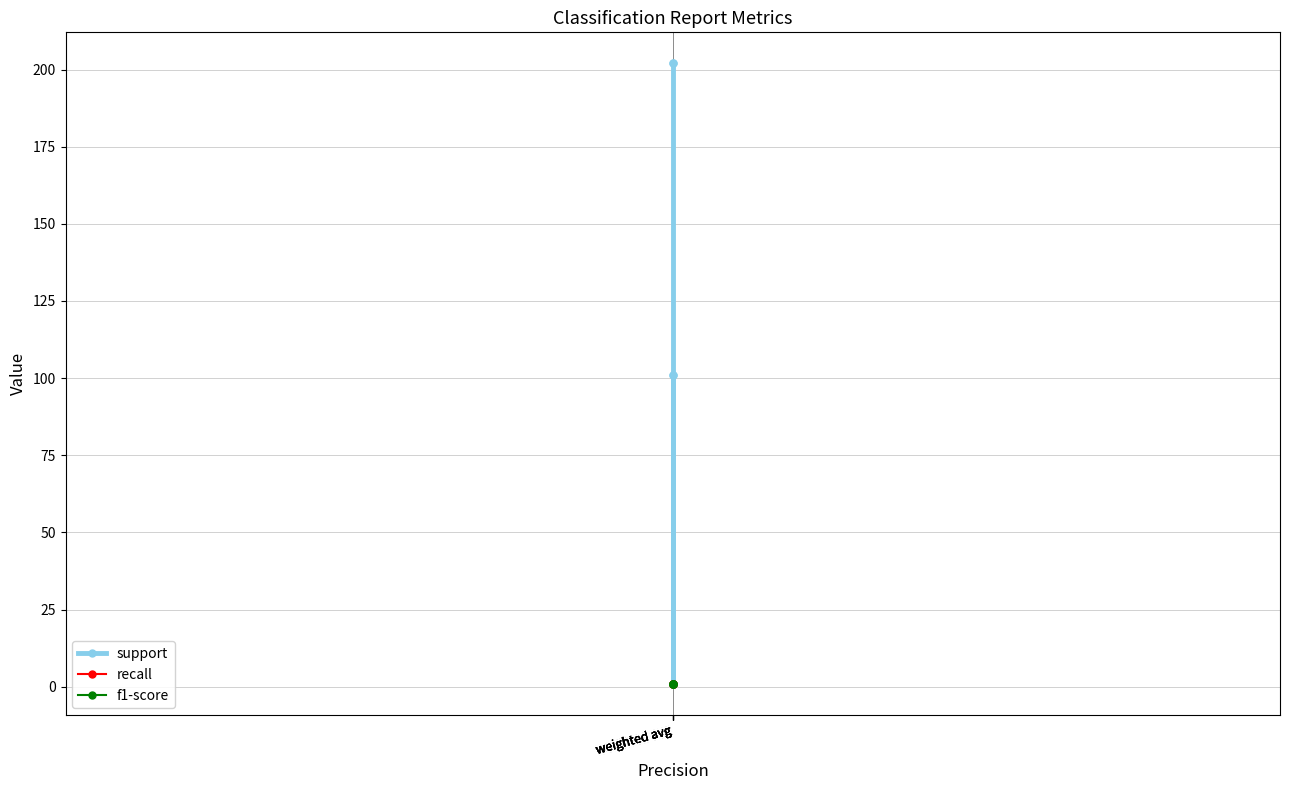

At which category is the sum across all series the highest?

weighted avg